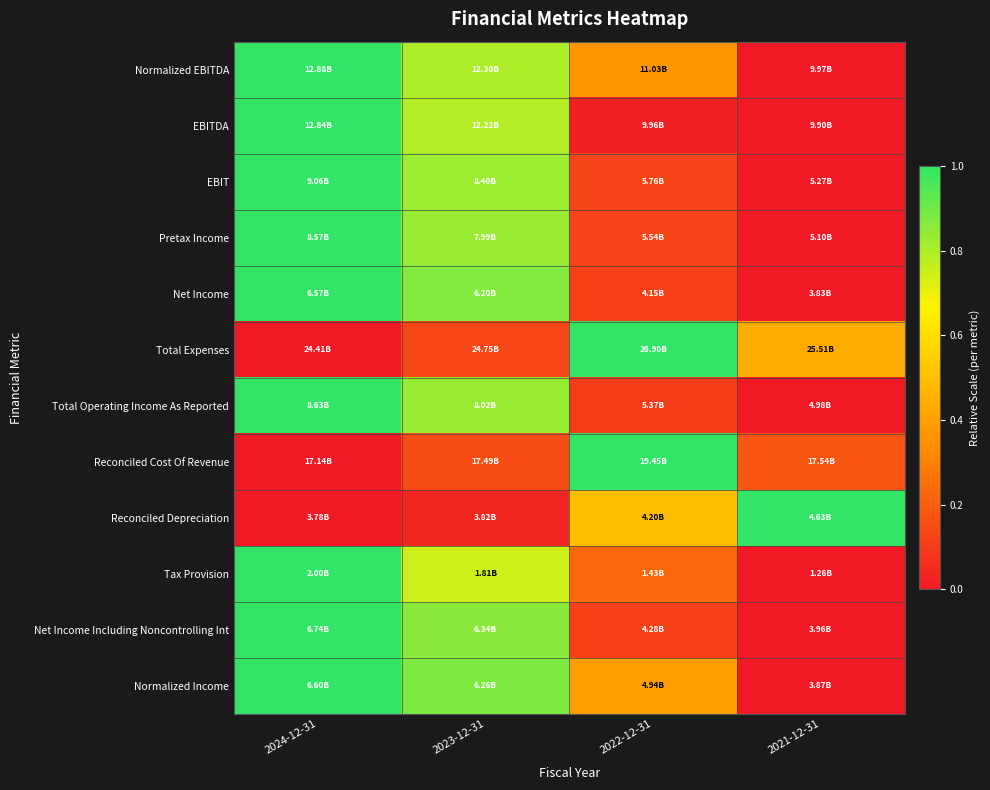

What is the spread (max minus min) of values at 2021-12-31?

1.0